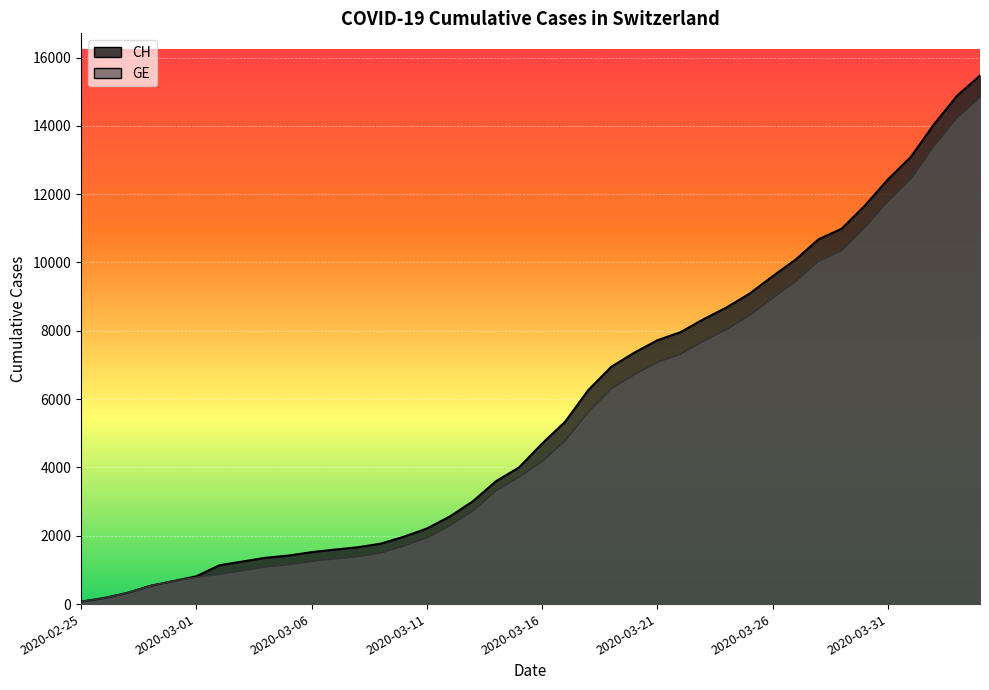

At which label is GE closest to 7450?

2020-03-22